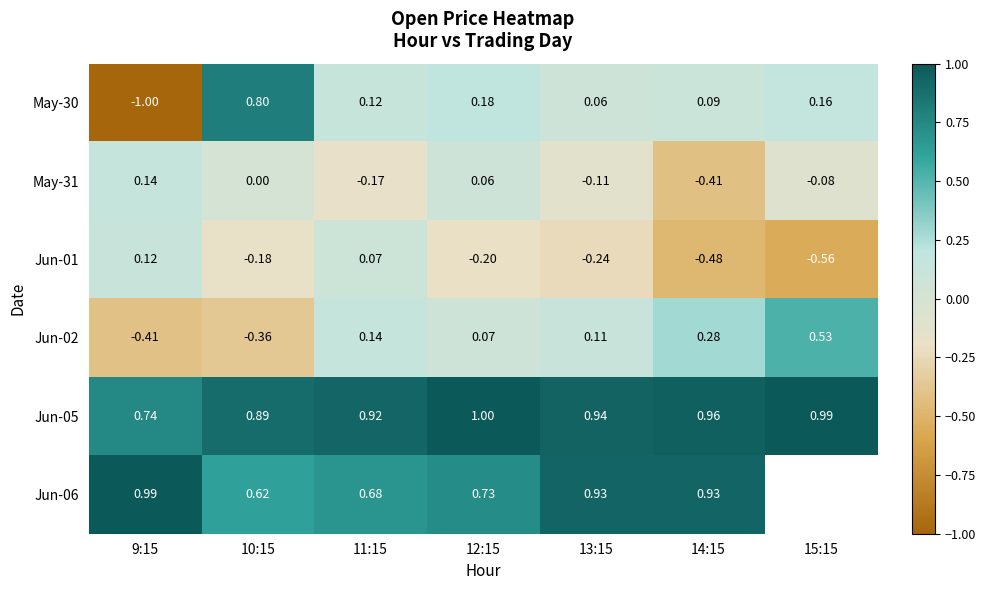

At which label does Jun-02 reach its minimum?

9:15